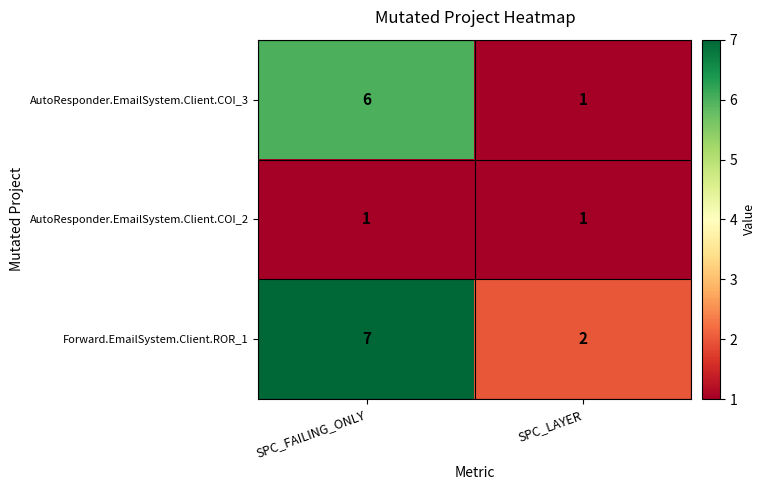

Which category has the highest value across all series?

SPC_FAILING_ONLY